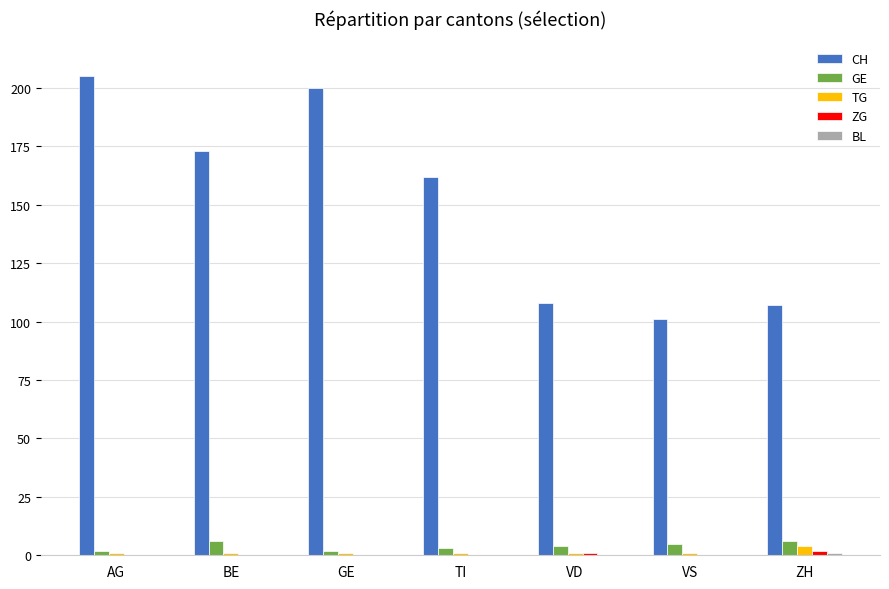

Are the bars horizontal?

No